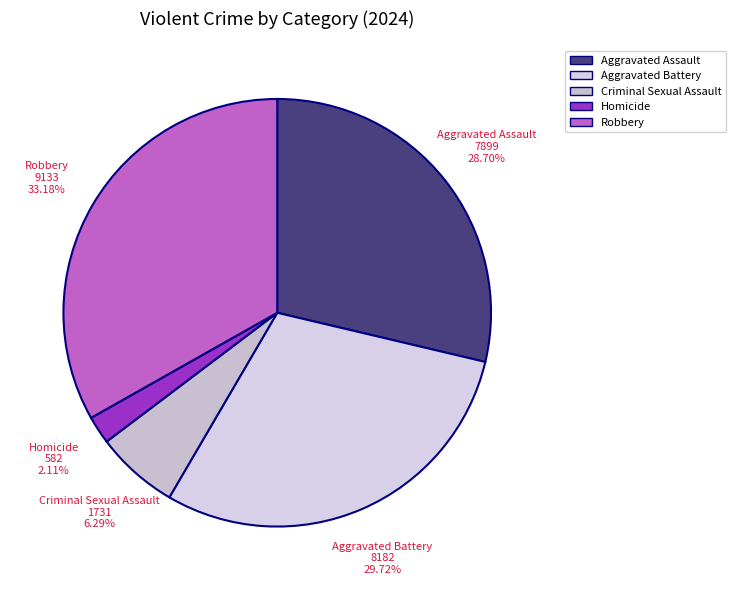

To the nearest percent, what percentage of the pie is Robbery?

33%